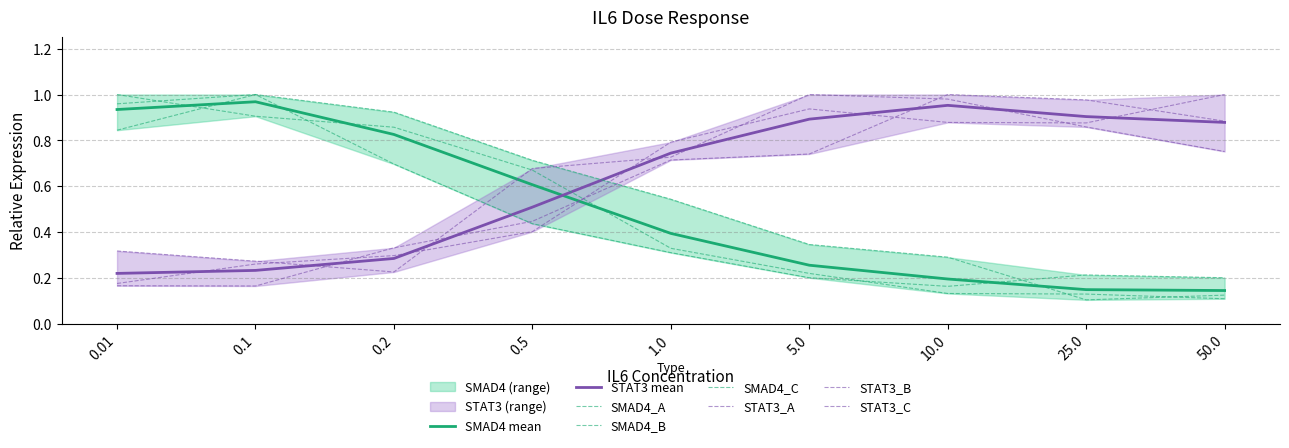

After their last crossing, which series has the higher values: STAT3_C or SMAD4_A?

STAT3_C